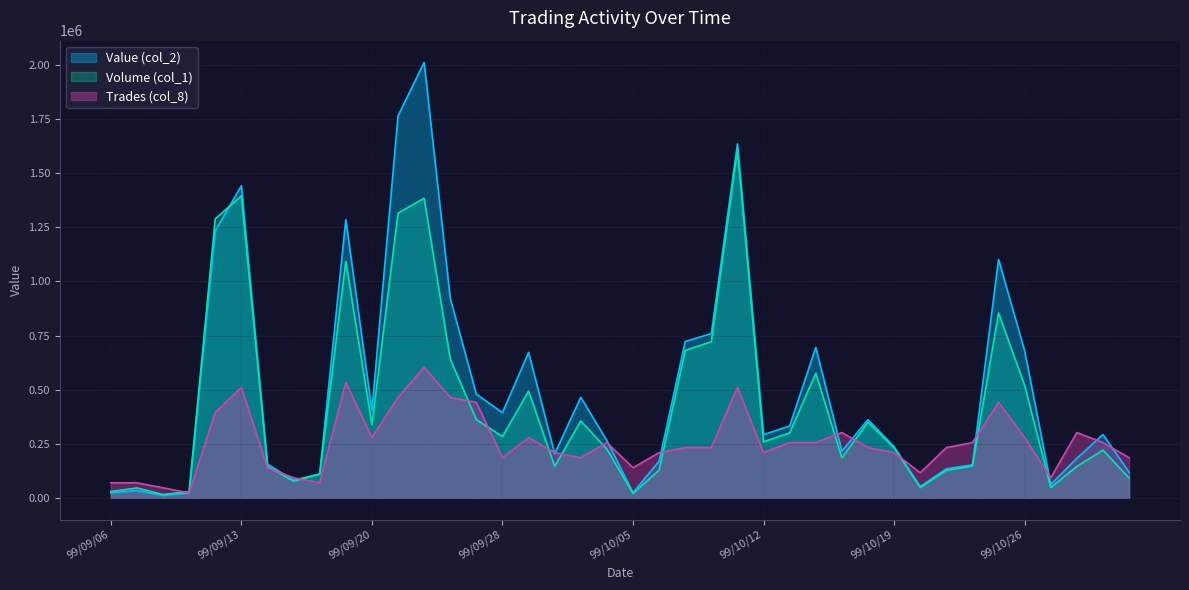

Reading left to right, what are all the values shown in this chart?

Volume (col_1): 99/09/06=29096.4	99/09/07=45941.6	99/09/08=15313.9	99/09/09=29096.4	99/09/10=1289428.1	99/09/13=1395093.8	99/09/14=145481.8	99/09/15=76569.4	99/09/16=110259.9	99/09/17=1093410.5	99/09/20=338436.6	99/09/21=1315461.6	99/09/23=1384374.1	99/09/24=641651.3	99/09/27=361407.4	99/09/28=283306.6	99/09/29=493106.7	99/09/30=145481.8	99/10/01=355281.8	99/10/04=225113.9	99/10/05=19908.0	99/10/06=128636.5	99/10/07=681467.3	99/10/08=721283.4	99/10/11=1609488.0	99/10/12=258804.4	99/10/13=300151.9	99/10/14=575801.6	99/10/15=185297.9	99/10/18=349156.3	99/10/19=231239.5	99/10/20=47473.0	99/10/21=127105.1	99/10/22=147013.2	99/10/25=854514.1	99/10/26=519140.3	99/10/27=47473.0	99/10/28=145481.8	99/10/29=220519.8	99/11/01=91883.2
Value (col_2): 99/09/06=23190.0	99/09/07=33800.0	99/09/08=11250.0	99/09/09=23180.0	99/09/10=1234720.0	99/09/13=1442070.0	99/09/14=155800.0	99/09/15=81800.0	99/09/16=109960.0	99/09/17=1285980.0	99/09/20=404910.0	99/09/21=1764810.0	99/09/23=2011860.0	99/09/24=921970.0	99/09/27=479430.0	99/09/28=393840.0	99/09/29=671870.0	99/09/30=203810.0	99/10/01=464810.0	99/10/04=264330.0	99/10/05=24010.0	99/10/06=169480.0	99/10/07=722400.0	99/10/08=759340.0	99/10/11=1635580.0	99/10/12=292140.0	99/10/13=332180.0	99/10/14=694800.0	99/10/15=215840.0	99/10/18=361520.0	99/10/19=236120.0	99/10/20=52440.0	99/10/21=134110.0	99/10/22=152780.0	99/10/25=1101780.0	99/10/26=679280.0	99/10/27=62290.0	99/10/28=182910.0	99/10/29=292700.0	99/11/01=118290.0
Trades (col_8): 99/09/06=69641.3	99/09/07=69641.3	99/09/08=46427.5	99/09/09=23213.8	99/09/10=394634.1	99/09/13=510702.9	99/09/14=139282.6	99/09/15=92855.1	99/09/16=69641.3	99/09/17=533916.7	99/09/20=278565.2	99/09/21=464275.4	99/09/23=603558.0	99/09/24=464275.4	99/09/27=441061.6	99/09/28=185710.2	99/09/29=278565.2	99/09/30=208923.9	99/10/01=185710.2	99/10/04=255351.5	99/10/05=139282.6	99/10/06=208923.9	99/10/07=232137.7	99/10/08=232137.7	99/10/11=510702.9	99/10/12=208923.9	99/10/13=255351.5	99/10/14=255351.5	99/10/15=301779.0	99/10/18=232137.7	99/10/19=208923.9	99/10/20=116068.8	99/10/21=232137.7	99/10/22=255351.5	99/10/25=441061.6	99/10/26=278565.2	99/10/27=92855.1	99/10/28=301779.0	99/10/29=255351.5	99/11/01=185710.2